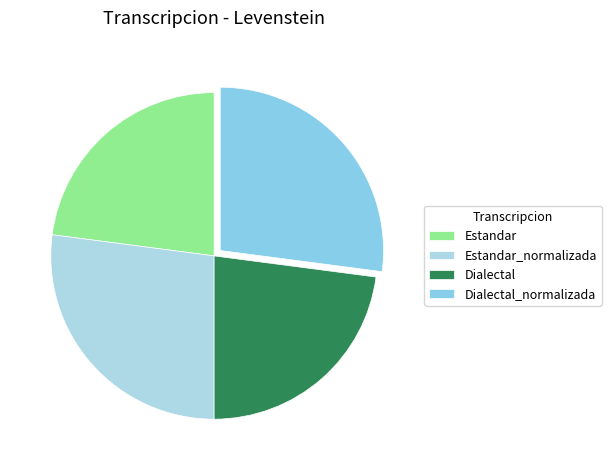

Does Estandar account for over 50% of the chart?

No